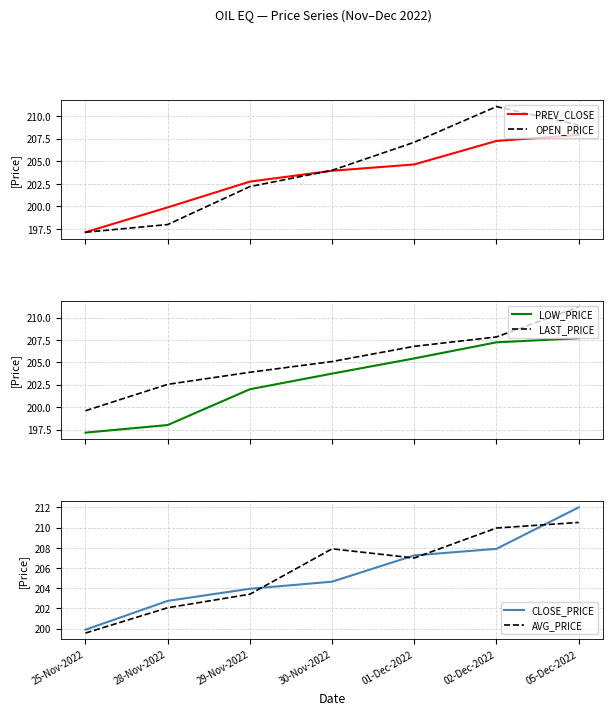

What are all the series names shown in the legend?

PREV_CLOSE, OPEN_PRICE, LOW_PRICE, LAST_PRICE, CLOSE_PRICE, AVG_PRICE